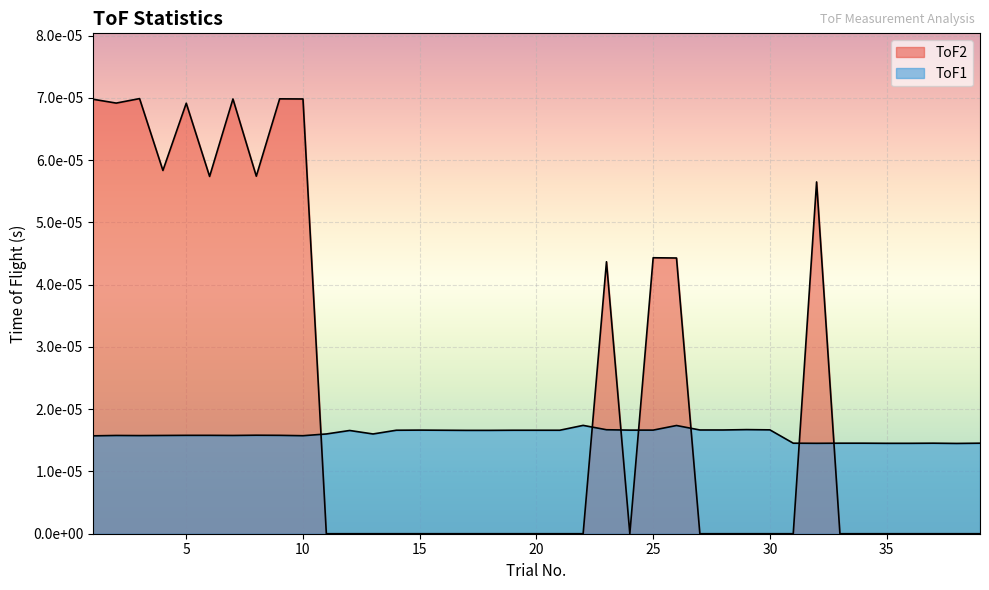

How many positive values does the ToF2 series have?

14